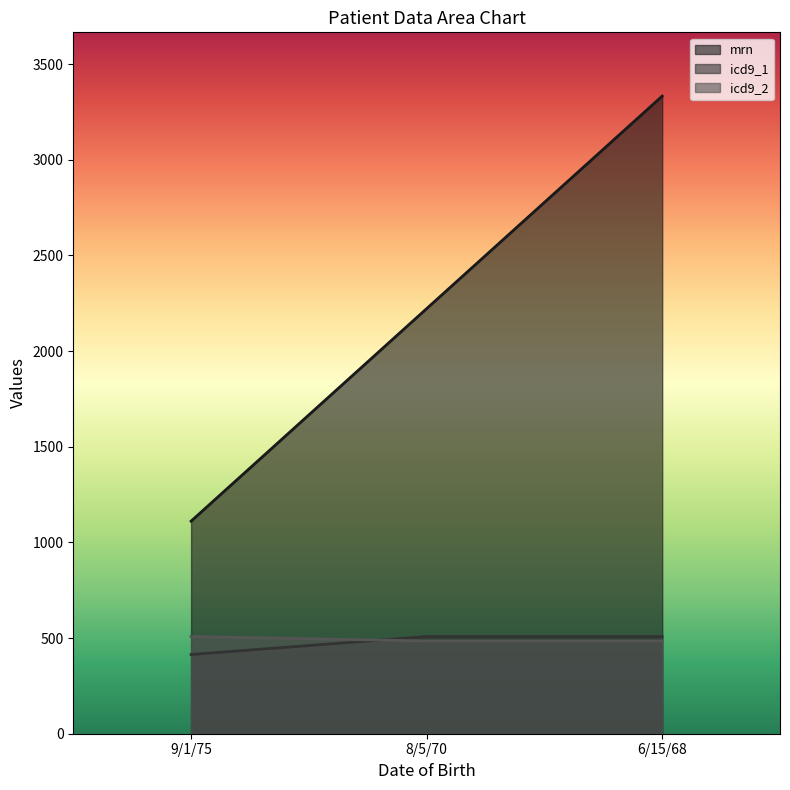

Does the chart have visible grid lines?

No